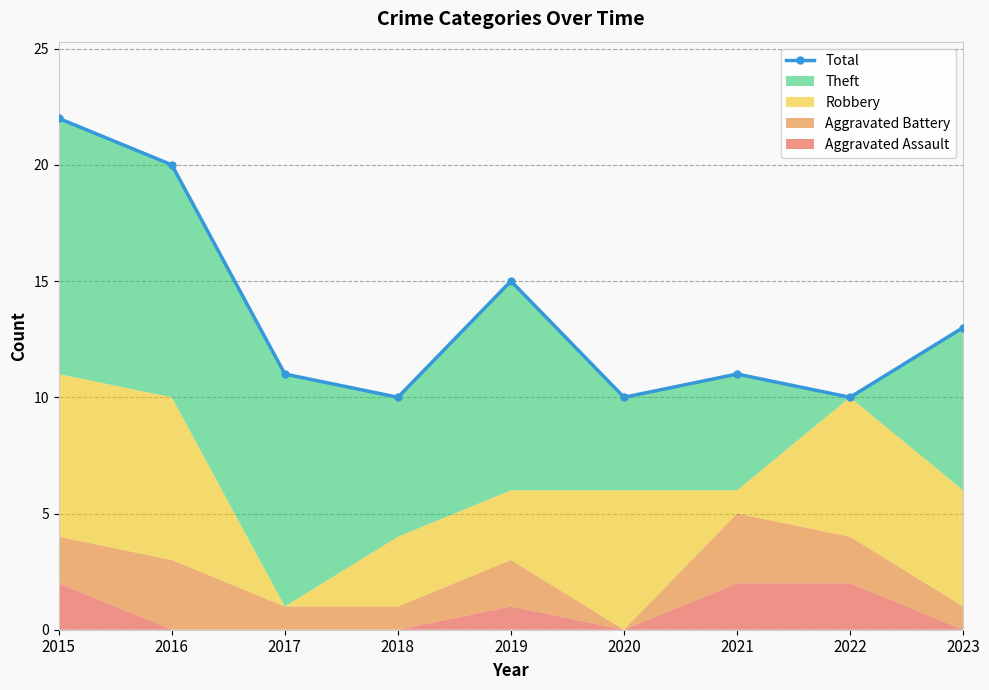

What is the change in value from 2022 to 2023?

+3